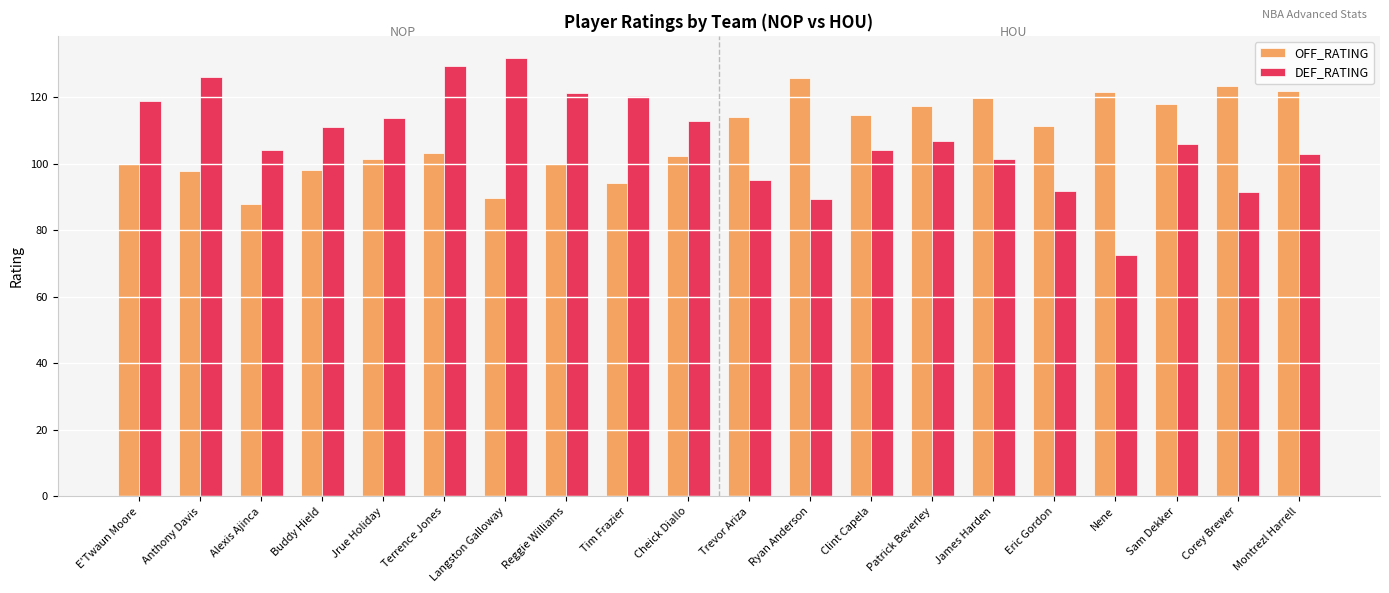

Are the bars grouped side by side (vs. stacked)?

Yes